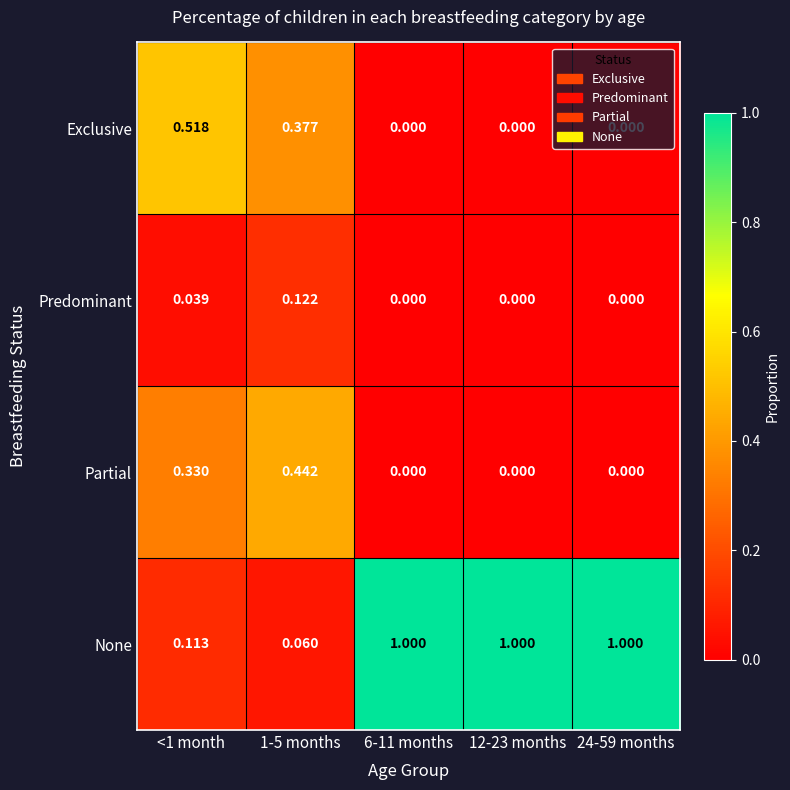

Is the value of Partial at 6-11 months greater than the value of None at 6-11 months?

No